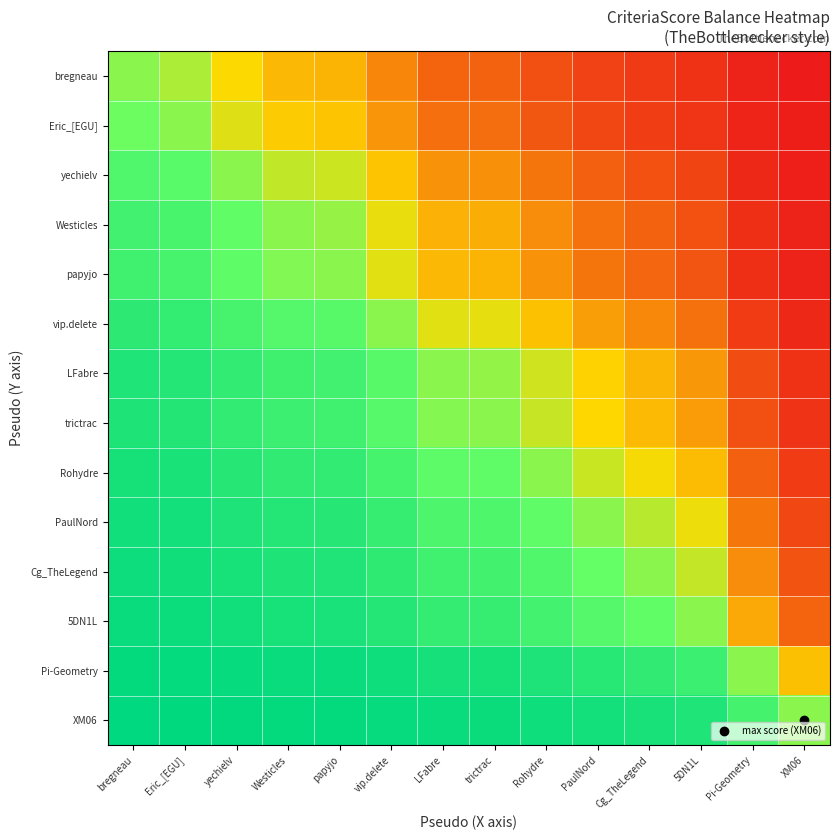

How many categories are shown in the chart?

14